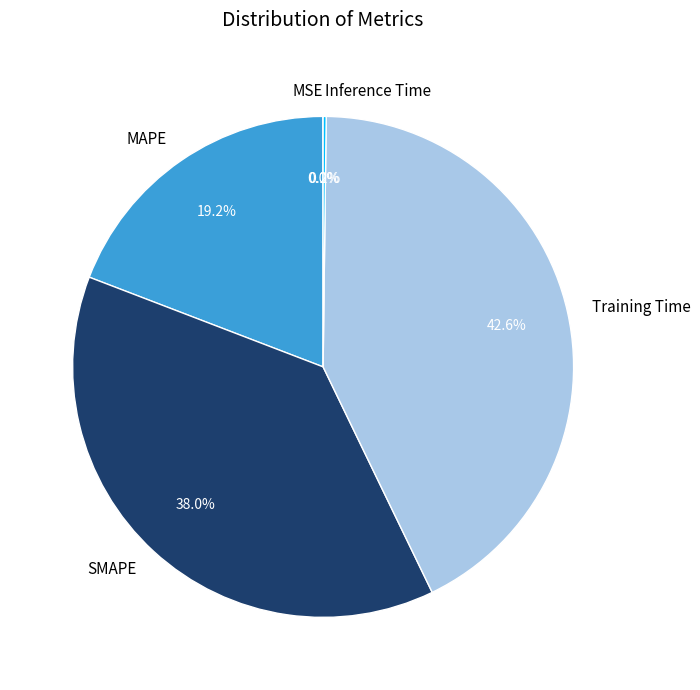

What is the largest slice in the pie chart?

Training Time